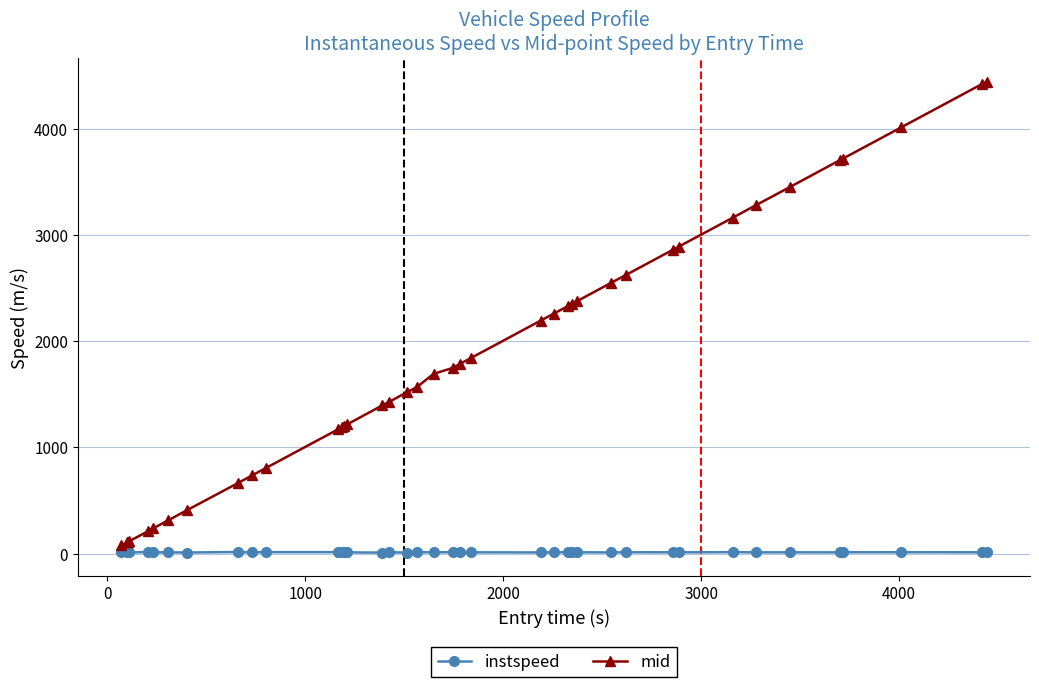

True or false: instspeed has more than 1 points higher than both neighbors.

True